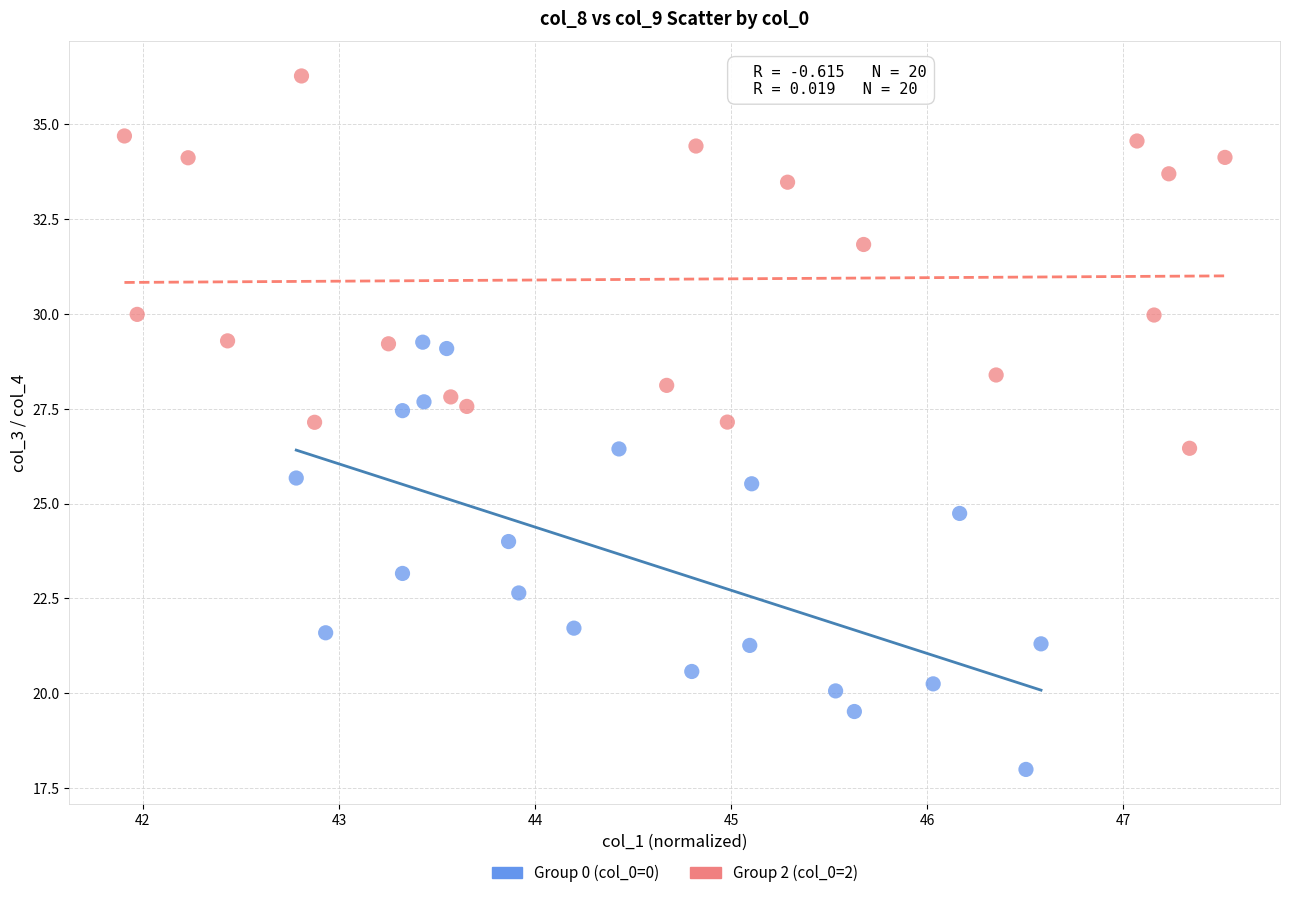

Which series contains the highest Y value?

Group 2 (col_0=2)